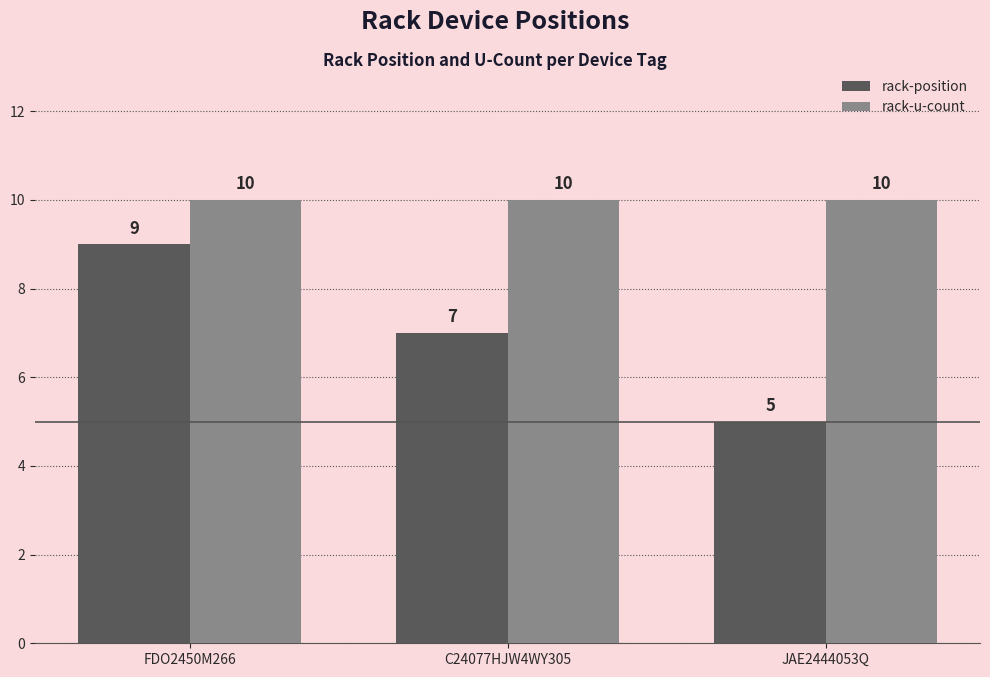

What is the value of the rack-u-count bar at the 1st from the left?

10